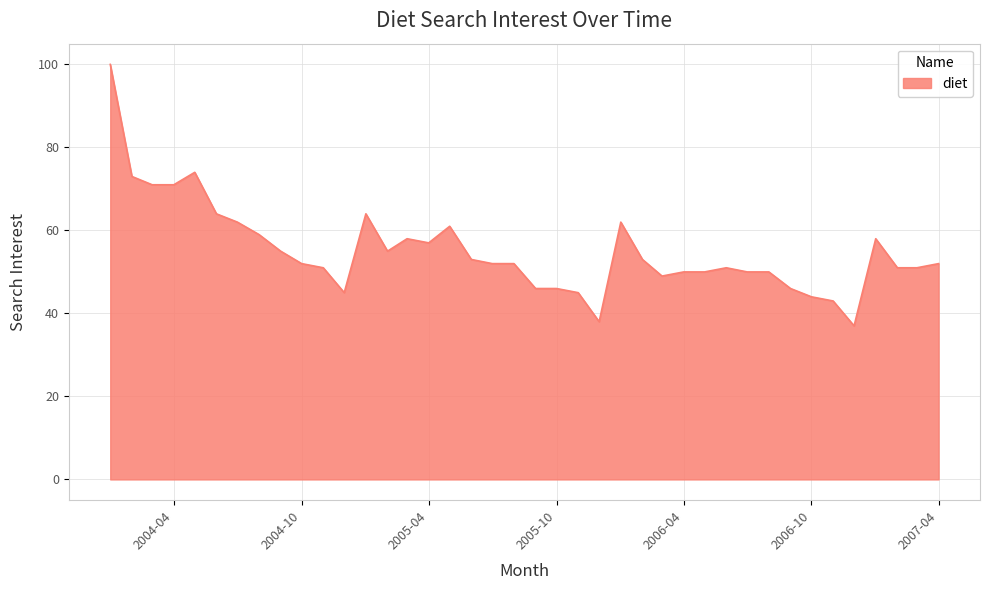

What is the difference between the maximum and second lowest values?

62